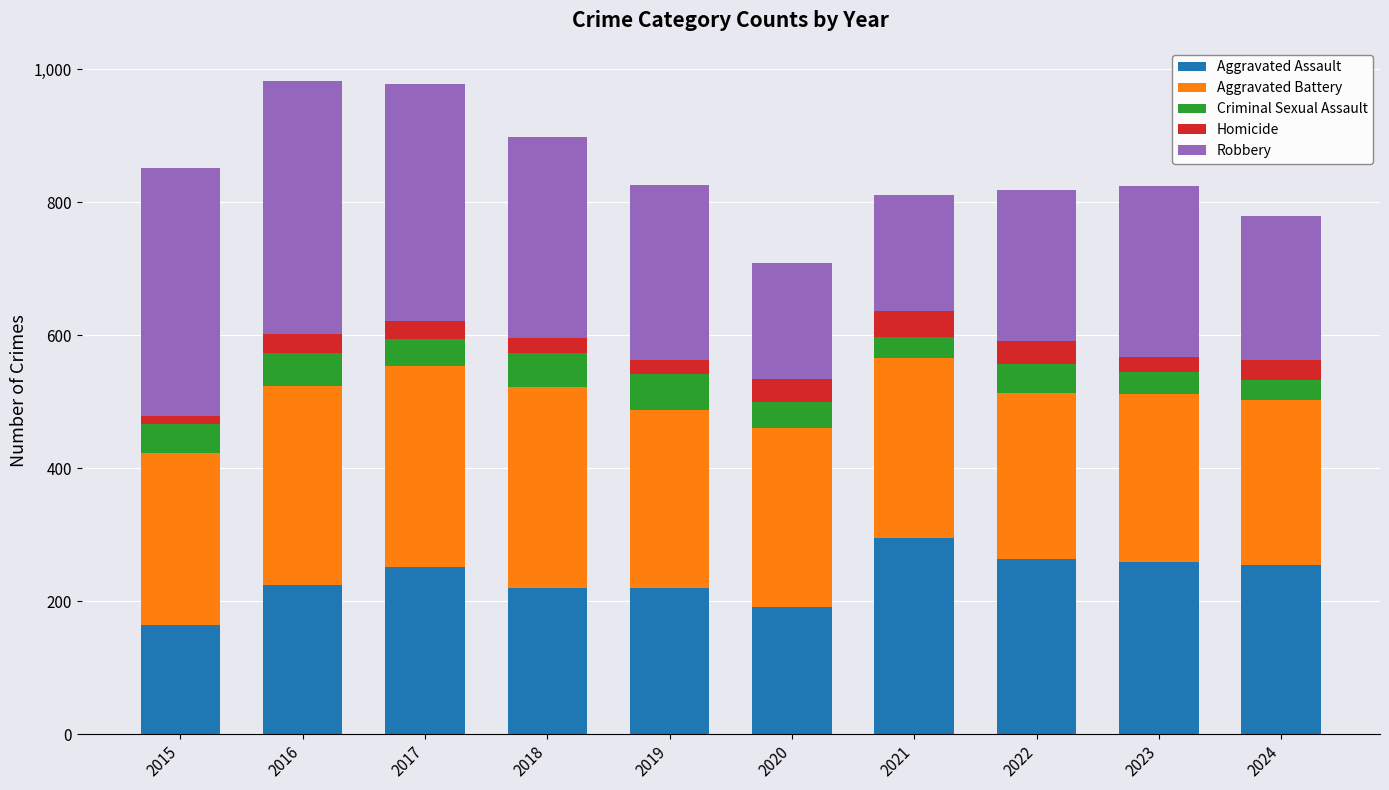

What is the total value across all series at 2021?

811